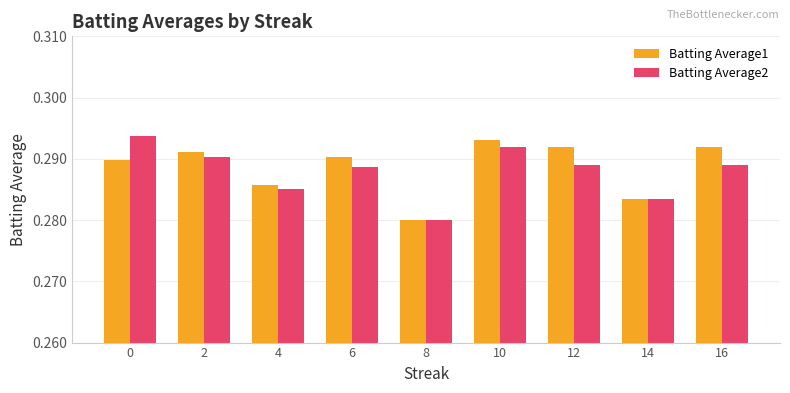

Between 0 and 14, which series saw the biggest shift?

Batting Average2